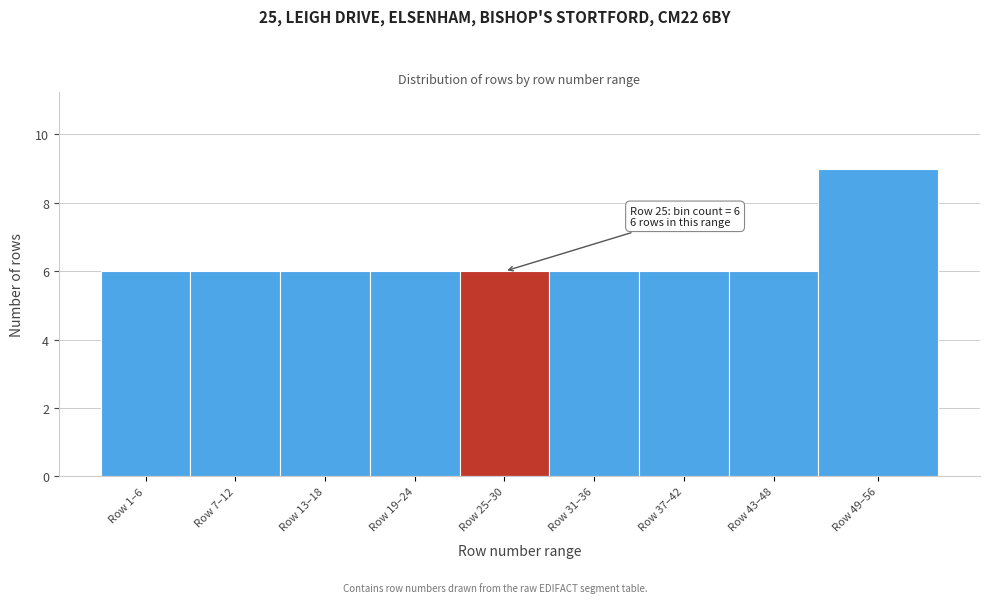

Reading left to right, list all the values displayed in this chart.

6	6	6	6	6	6	6	6	9